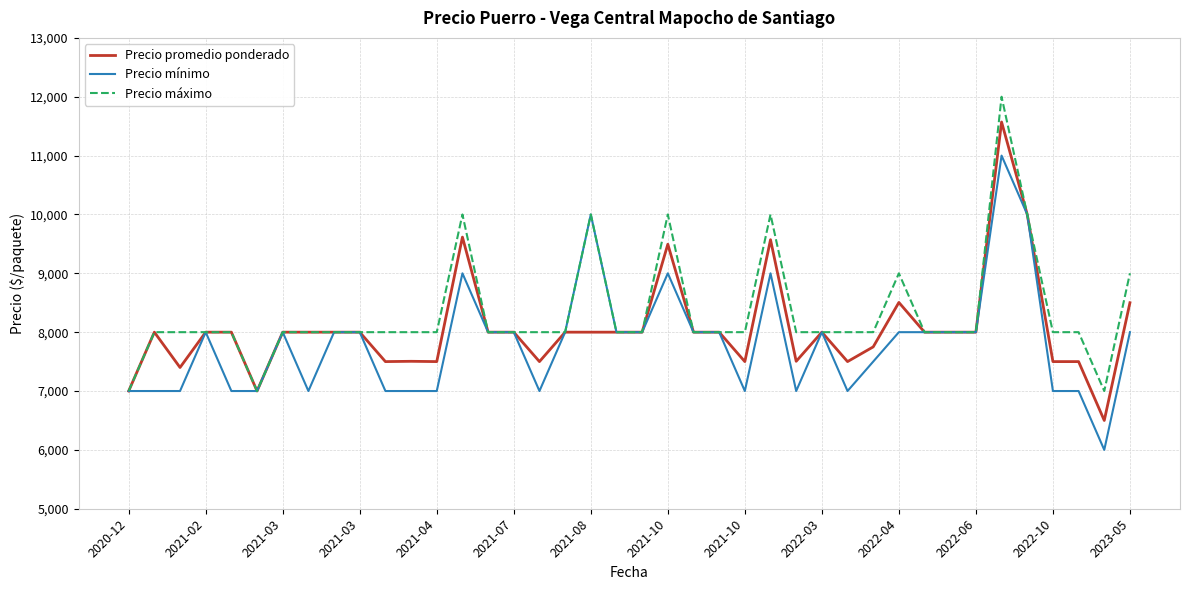

List the series in order of their peak value, highest first.

Precio máximo, Precio promedio ponderado, Precio mínimo